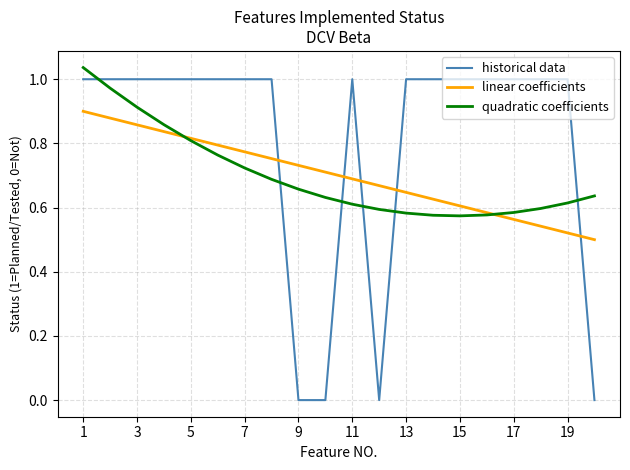

True or false: linear coefficients has more than 1 interior local peaks.

False